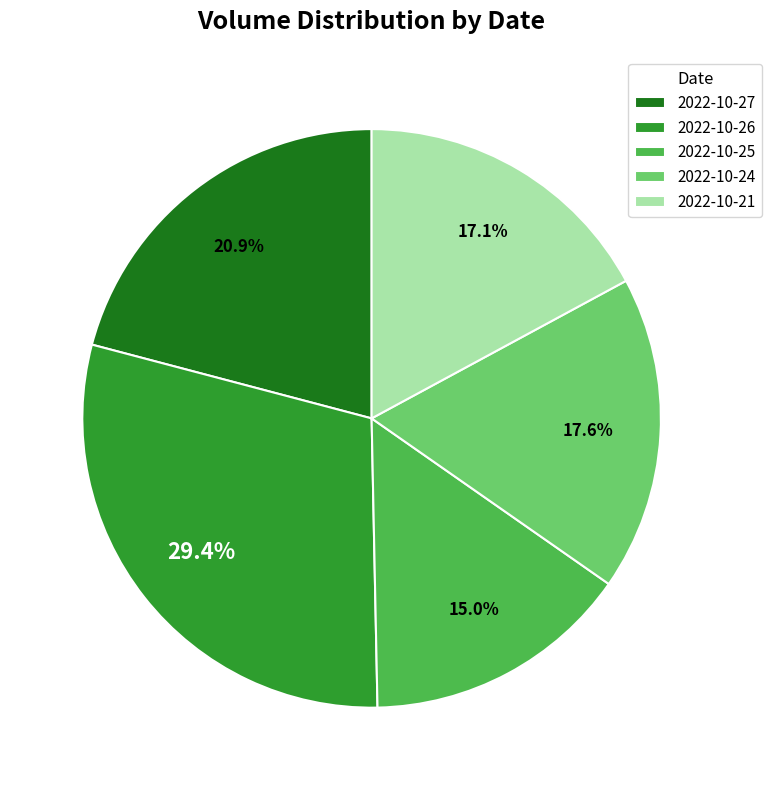

Which has a higher value, 2022-10-27 or 2022-10-24?

2022-10-27